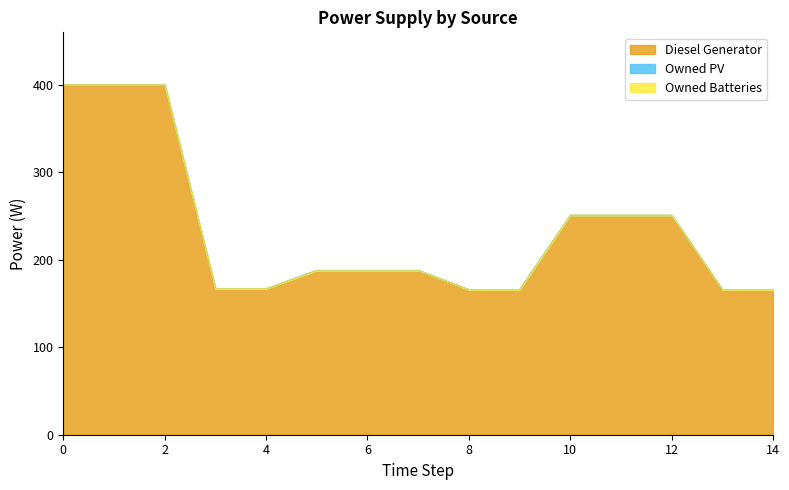

Is the value of Diesel Generator at 8 greater than the value of Owned PV at 6?

Yes